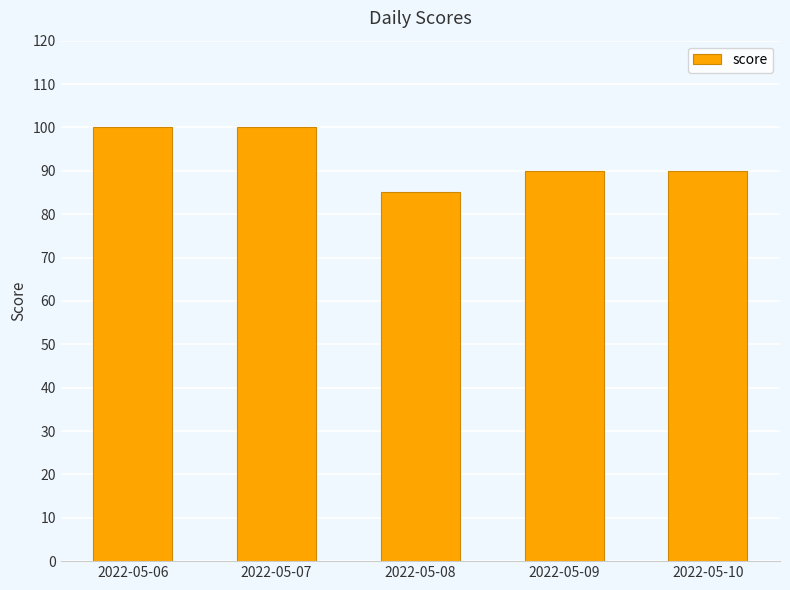

Reading left to right, list all the values displayed in this chart.

100	100	85	90	90